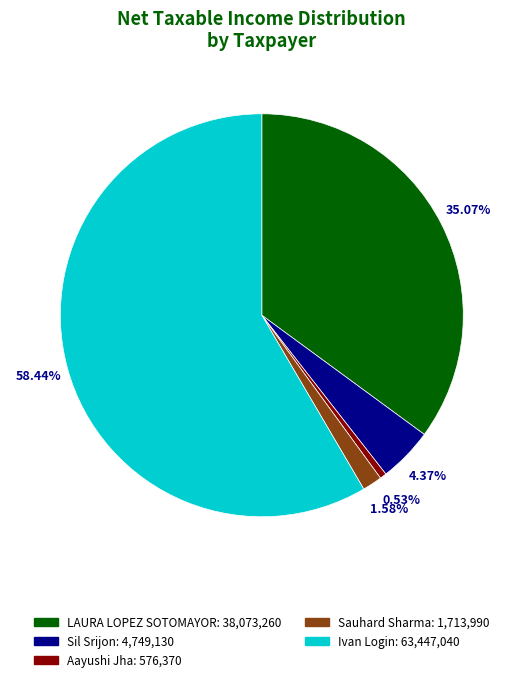

The Sil Srijon slice represents 4% of the pie. True or false?

True